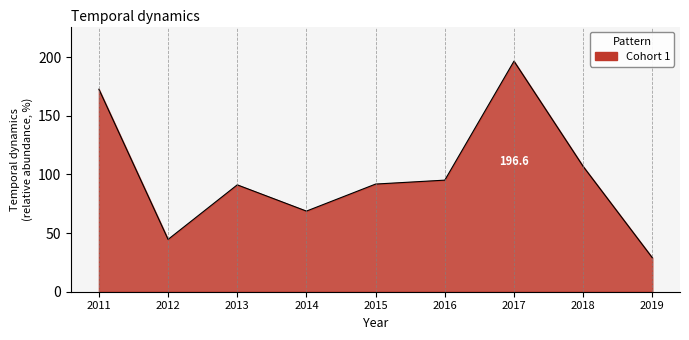

What is the difference between the maximum and minimum values?

167.6